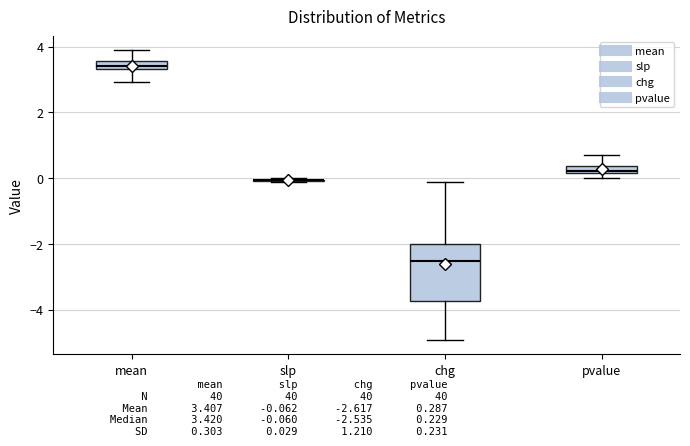

Where does the upper whisker of the box for pvalue end on the y-axis? The values are not printed on the chart, so give them approximately, as read against the axis.

0.6